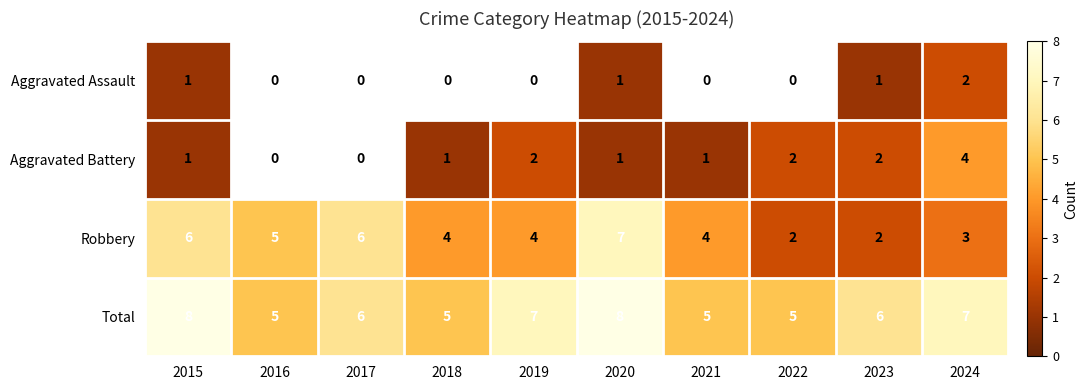

The Total series shows 6 at 2023. True or false?

True